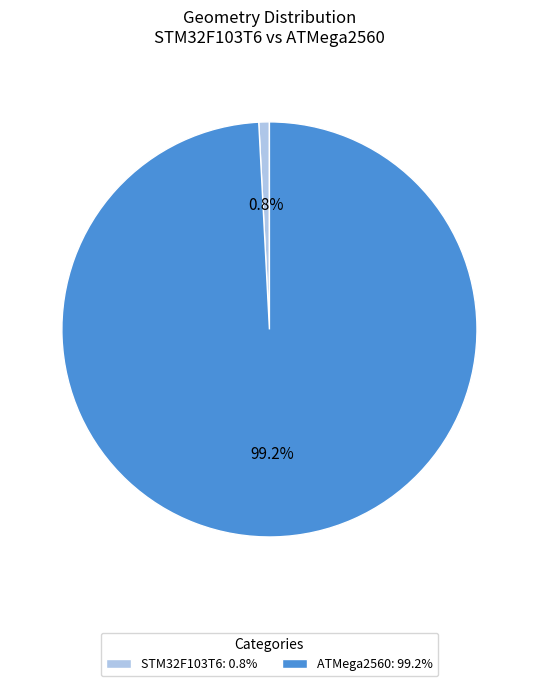

Which category accounts for the majority?

ATMega2560